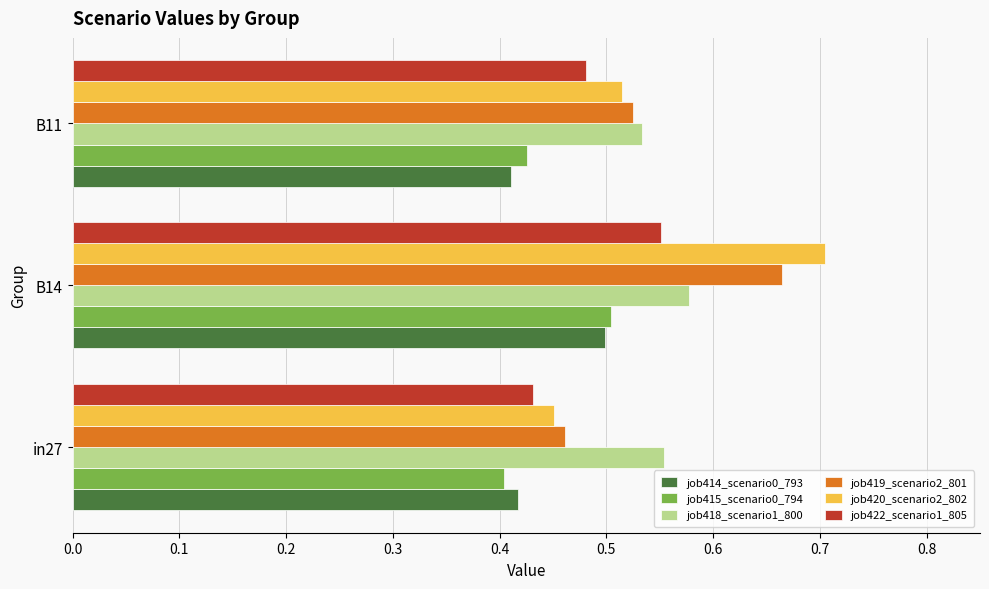

At which label does job414_scenario0_793 reach its peak?

B14